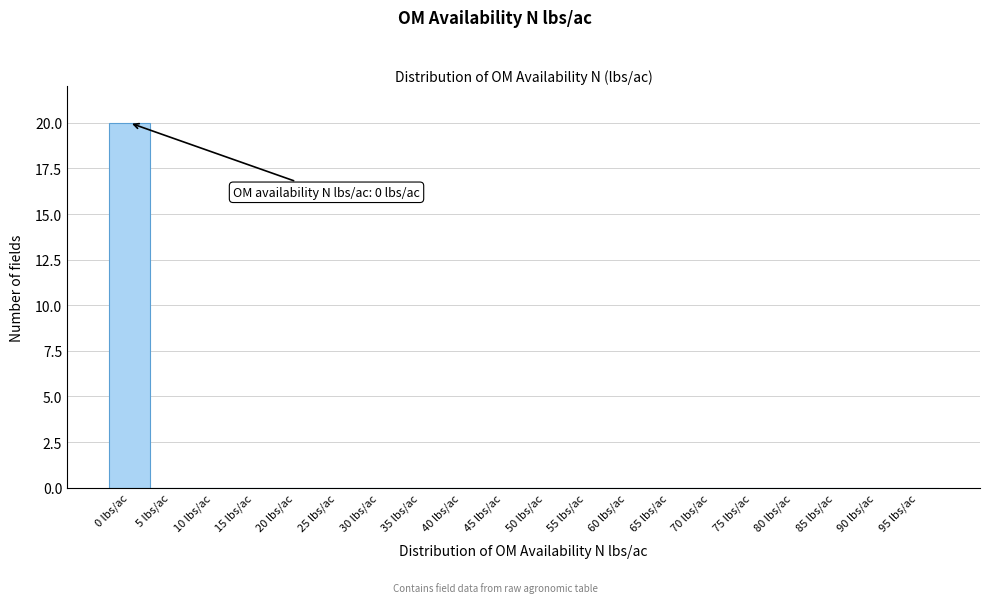

Reading left to right, transcribe all the data shown in this chart.

0 lbs/ac=20	5 lbs/ac=0	10 lbs/ac=0	15 lbs/ac=0	20 lbs/ac=0	25 lbs/ac=0	30 lbs/ac=0	35 lbs/ac=0	40 lbs/ac=0	45 lbs/ac=0	50 lbs/ac=0	55 lbs/ac=0	60 lbs/ac=0	65 lbs/ac=0	70 lbs/ac=0	75 lbs/ac=0	80 lbs/ac=0	85 lbs/ac=0	90 lbs/ac=0	95 lbs/ac=0